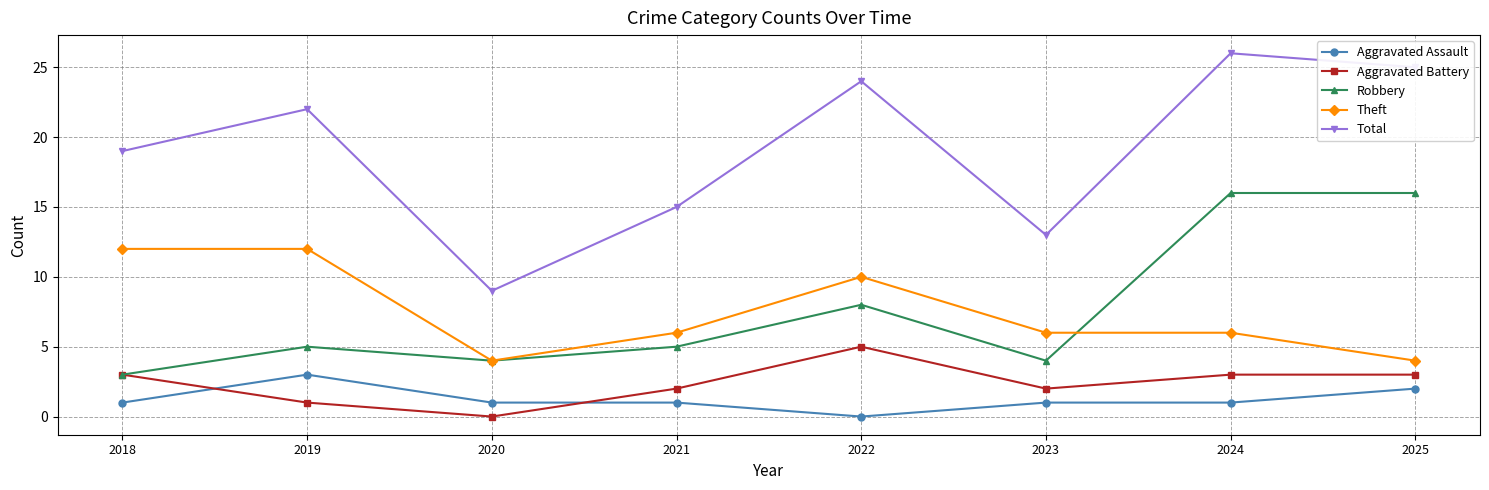

True or false: Theft and Aggravated Battery cross at least once.

False